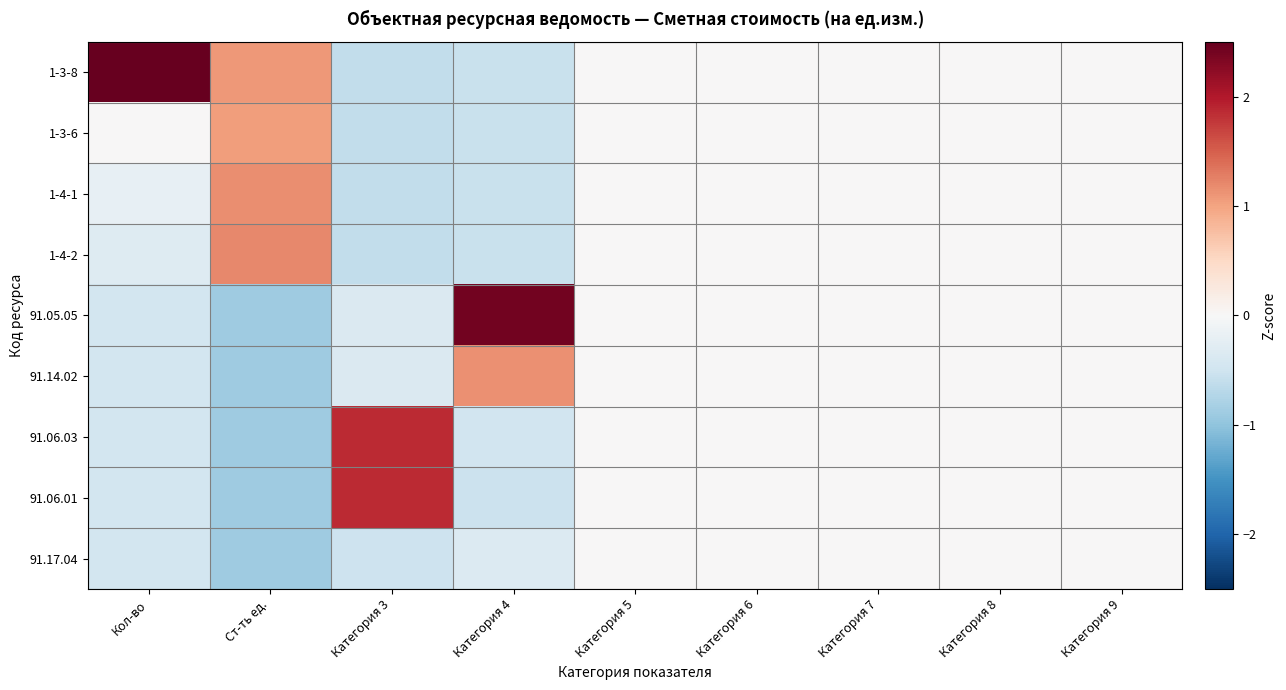

Rank the series at Ст-ть ед. from highest to lowest value.

1-4-2, 1-4-1, 1-3-8, 1-3-6, 91.05.05, 91.14.02, 91.06.03, 91.06.01, 91.17.04